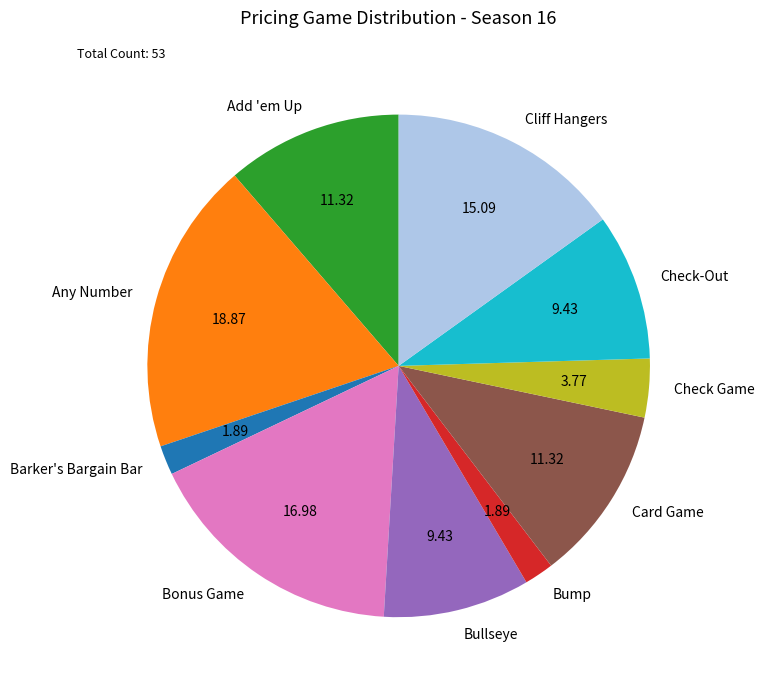

Which category has the biggest portion of the pie?

Any Number